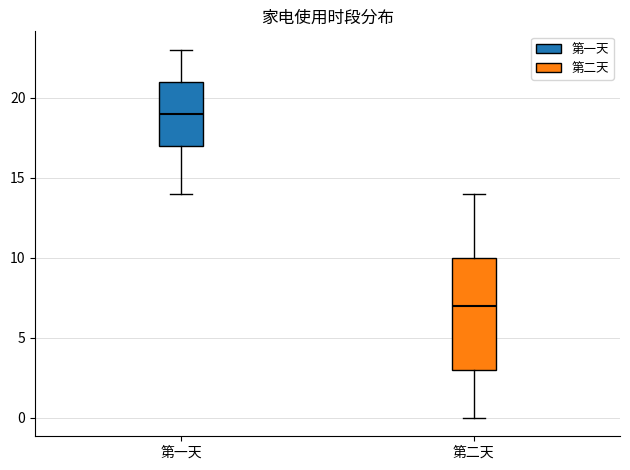

Reading left to right, read every box against the y-axis: the position of its median line, the range the box covers, and the ends of its whiskers. The values are not printed on the chart, so give them approximately, as read against the axis.

第一天: median 19, box 17 to 21, whiskers 14 to 23
第二天: median 7, box 3 to 10, whiskers 0 to 14